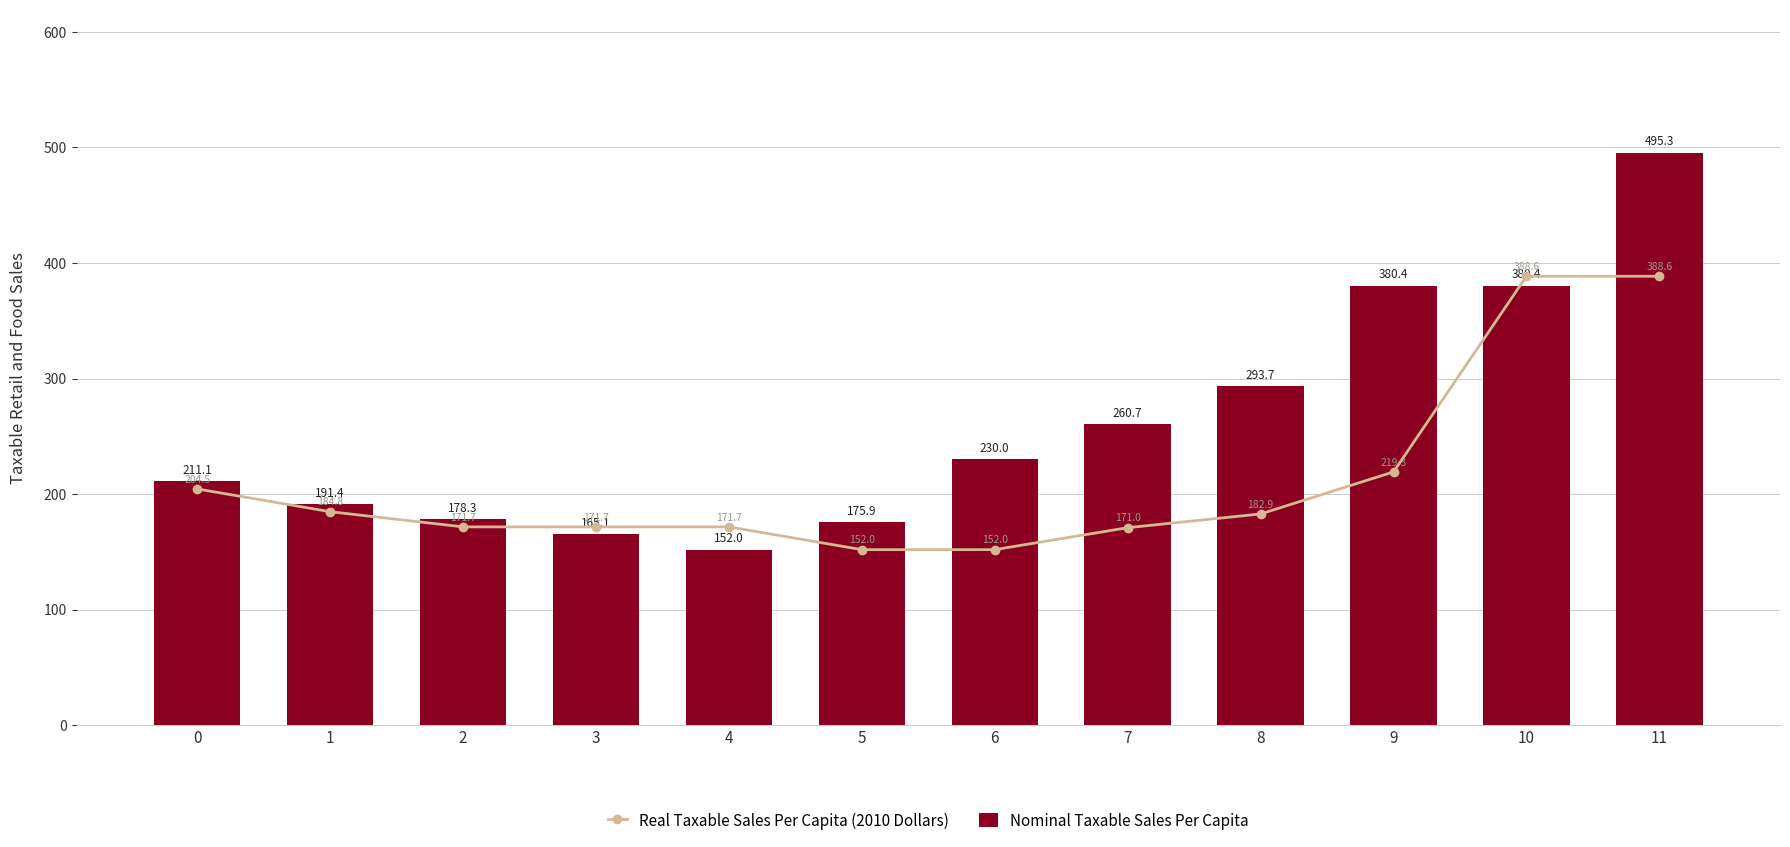

True or false: Real Taxable Sales Per Capita (2010 Dollars) has a value of 317.2 at 8.

False